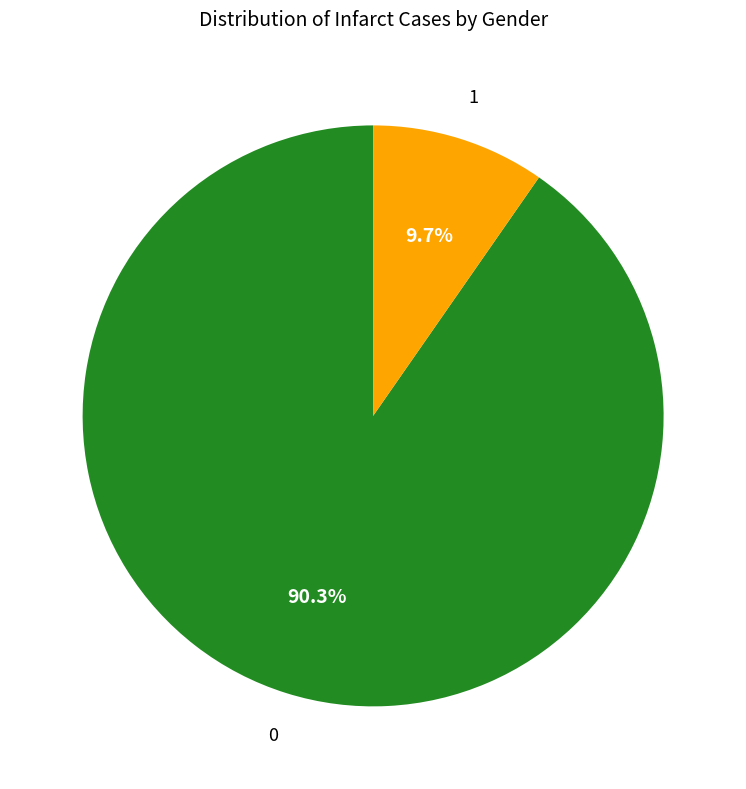

Is there a majority slice in this chart?

Yes